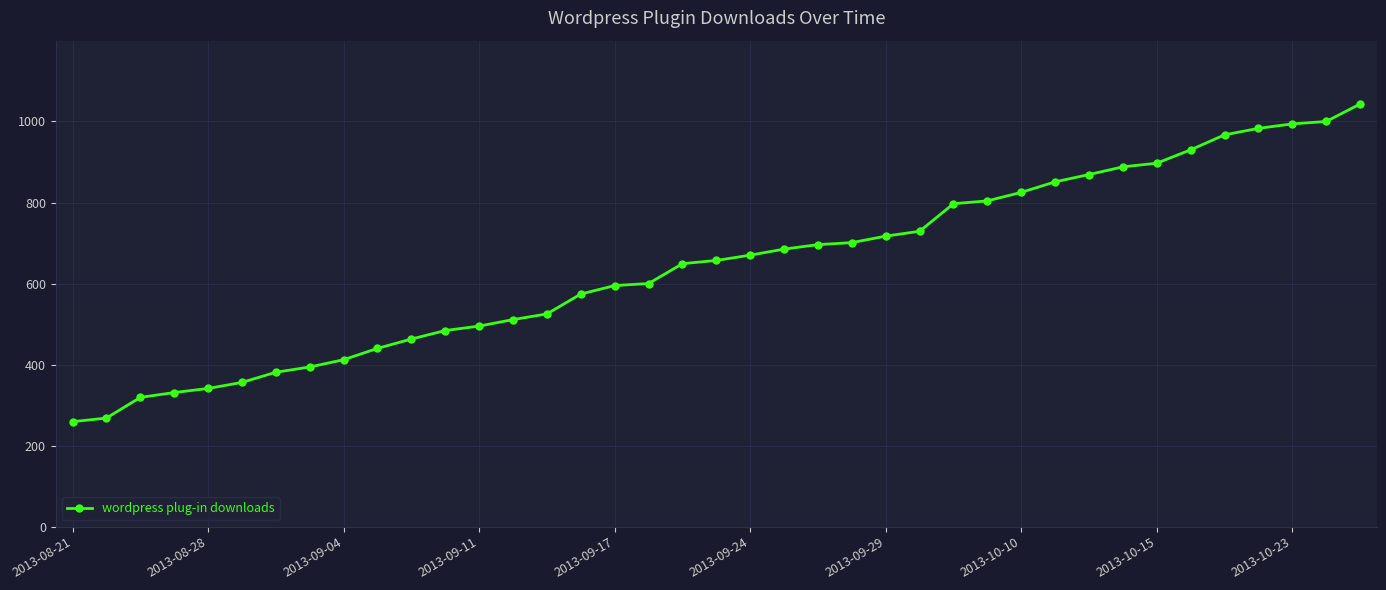

What is the sum of all values?

25100